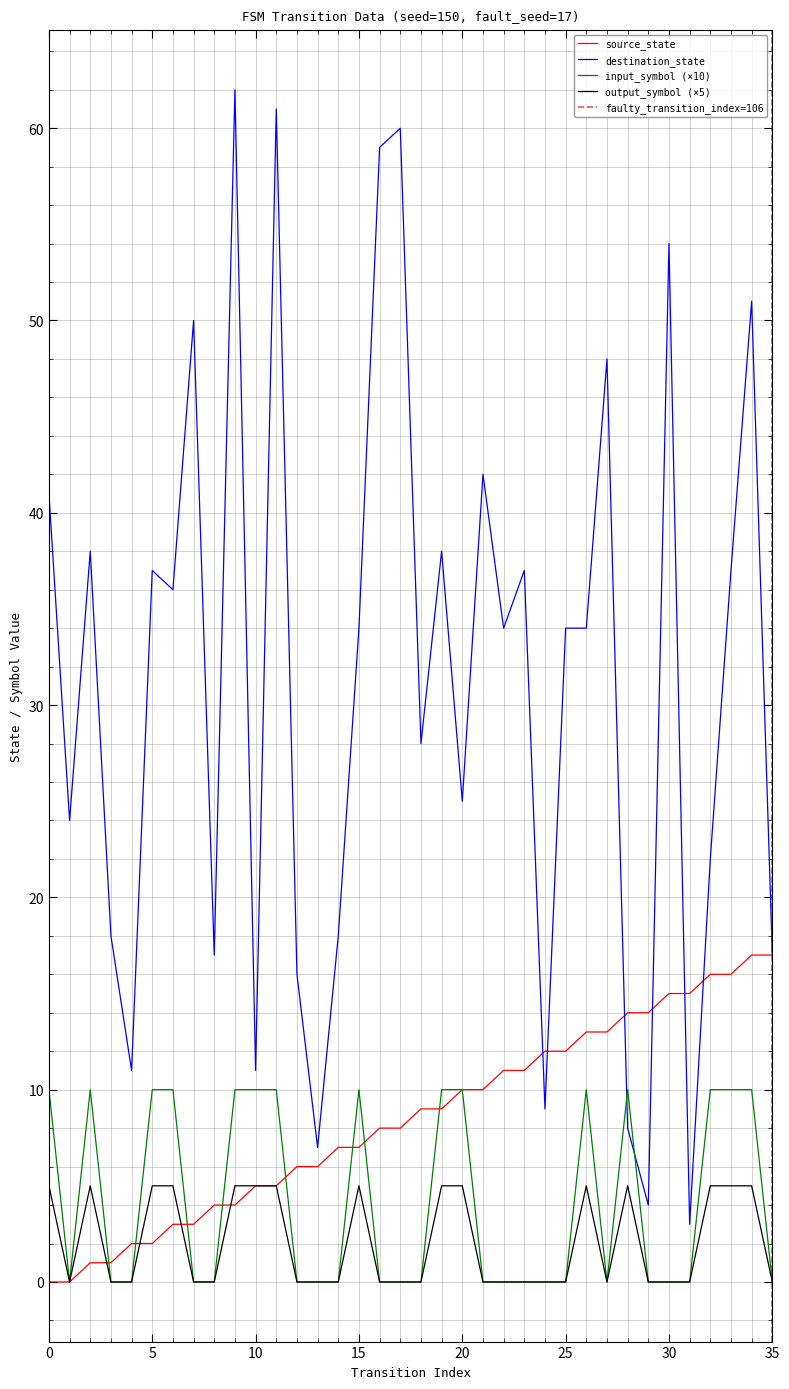

How many positive values does the input_symbol_numeric series have?

15